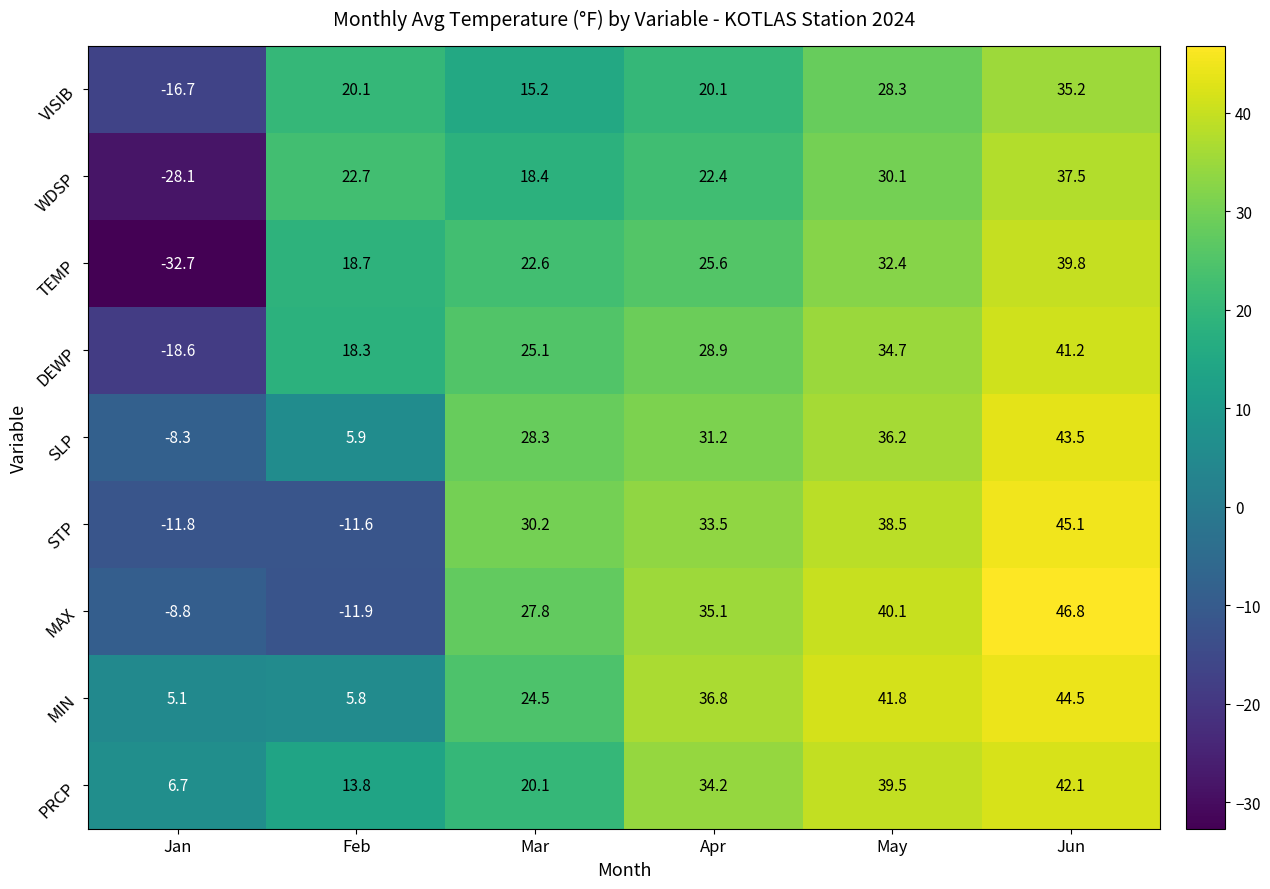

How many categories are shown in the chart?

6